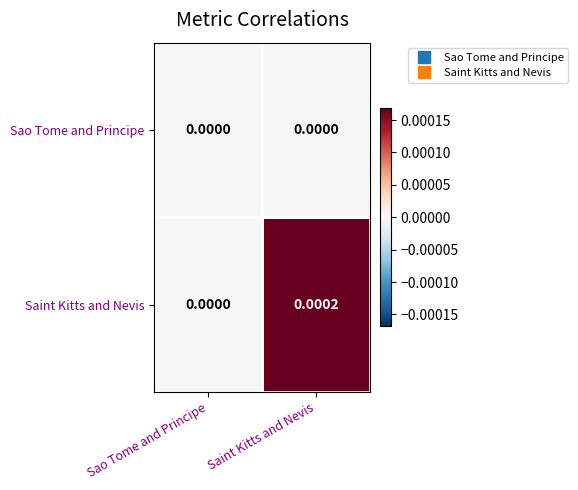

Which category has the lowest value in the Saint Kitts and Nevis series?

Sao Tome and Principe